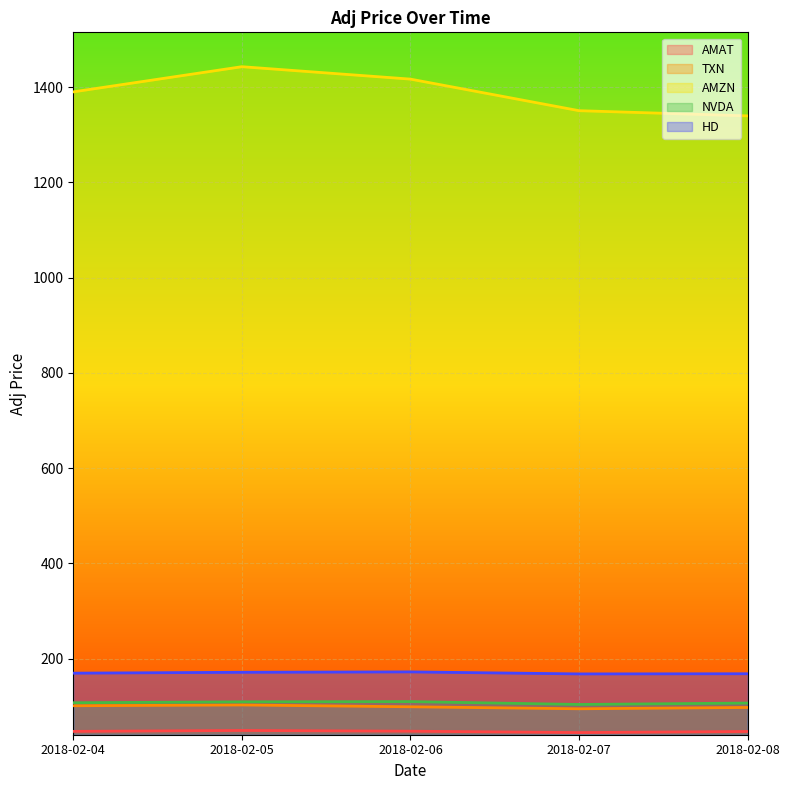

What is the difference between the second highest and second lowest values in the HD series?

3.1